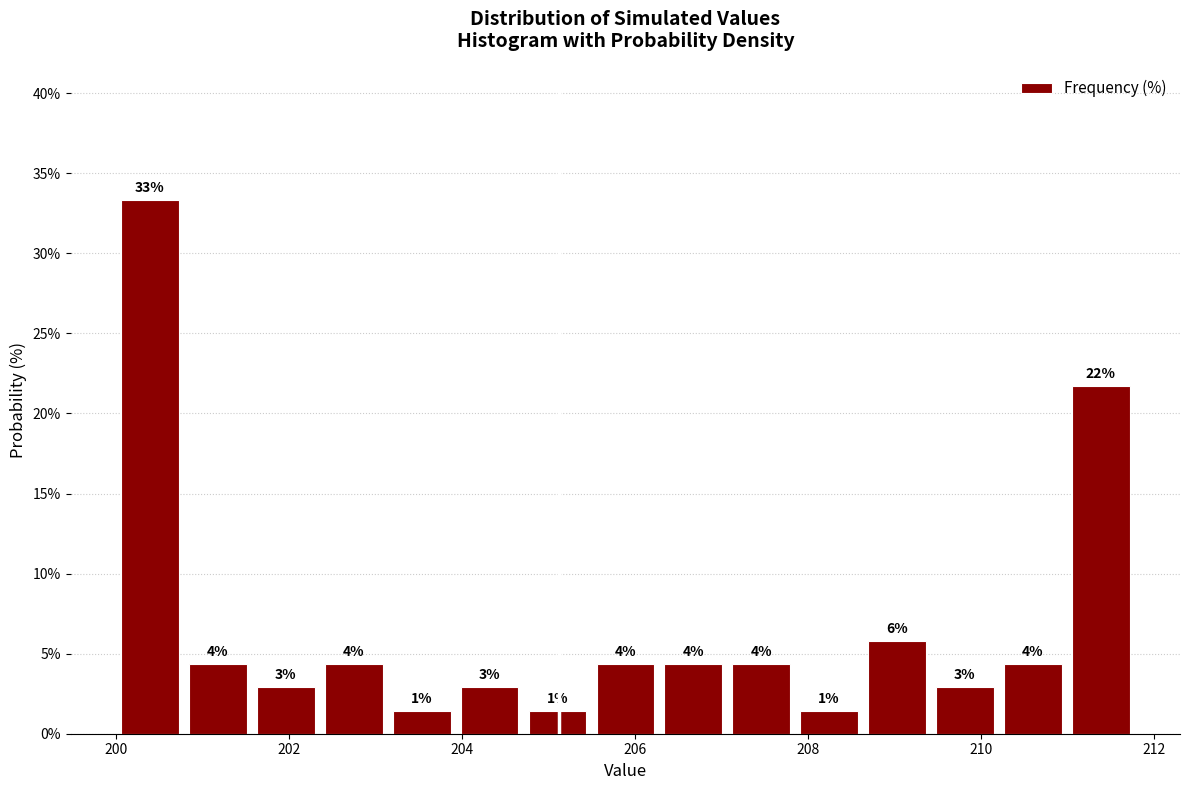

Around what value on the x-axis is the tallest bar? Give the approximate position of its centre, as read against the axis.

200.4